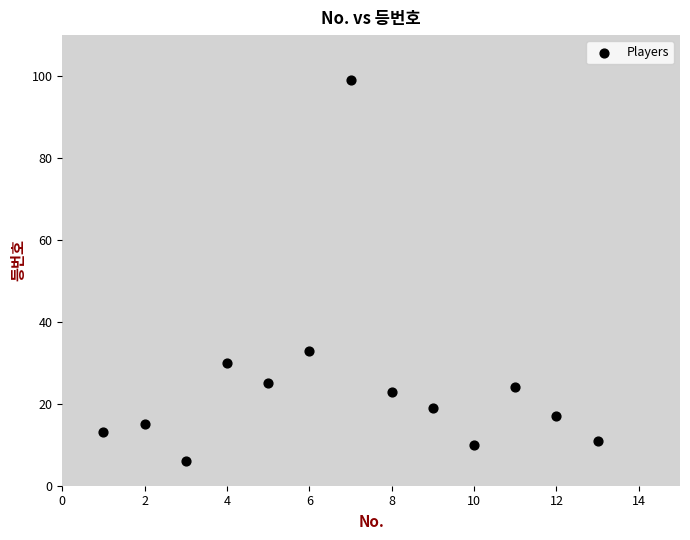

What is the range of X values (max minus min)?

12